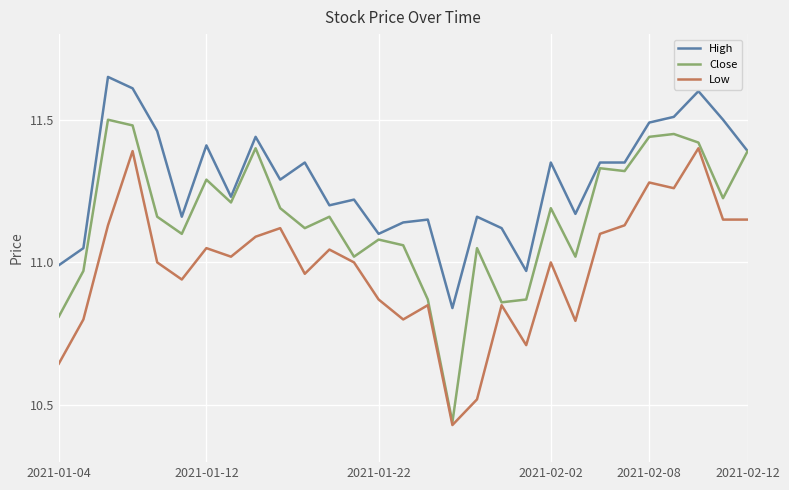

List the series in order of their overall mean, highest first.

High, Close, Low